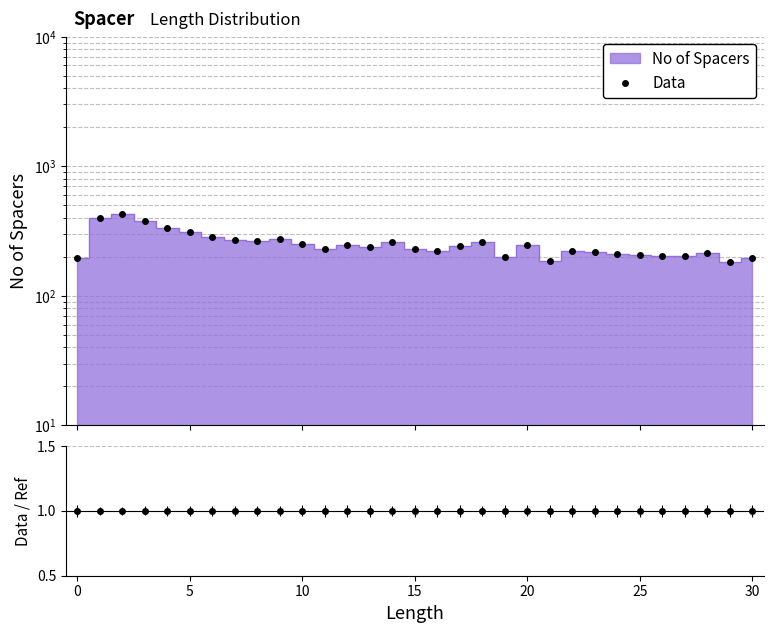

How many lines are shown in the chart?

1